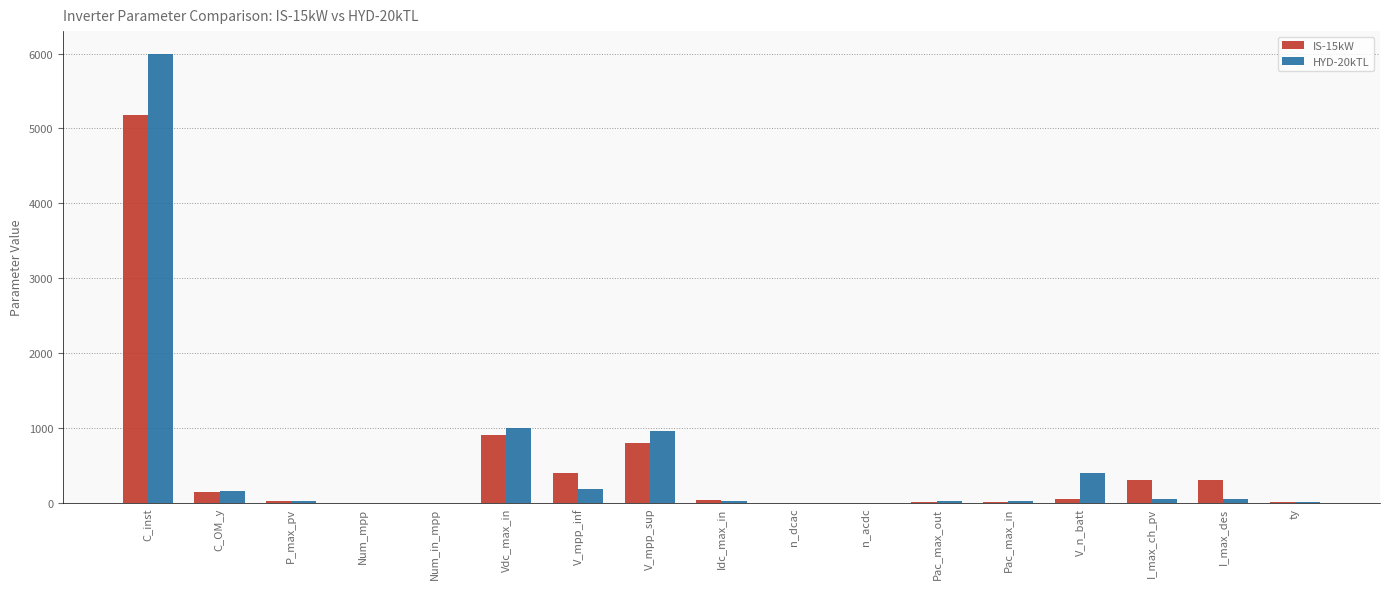

At which label does IS-15kW first exceed 37?

C_inst